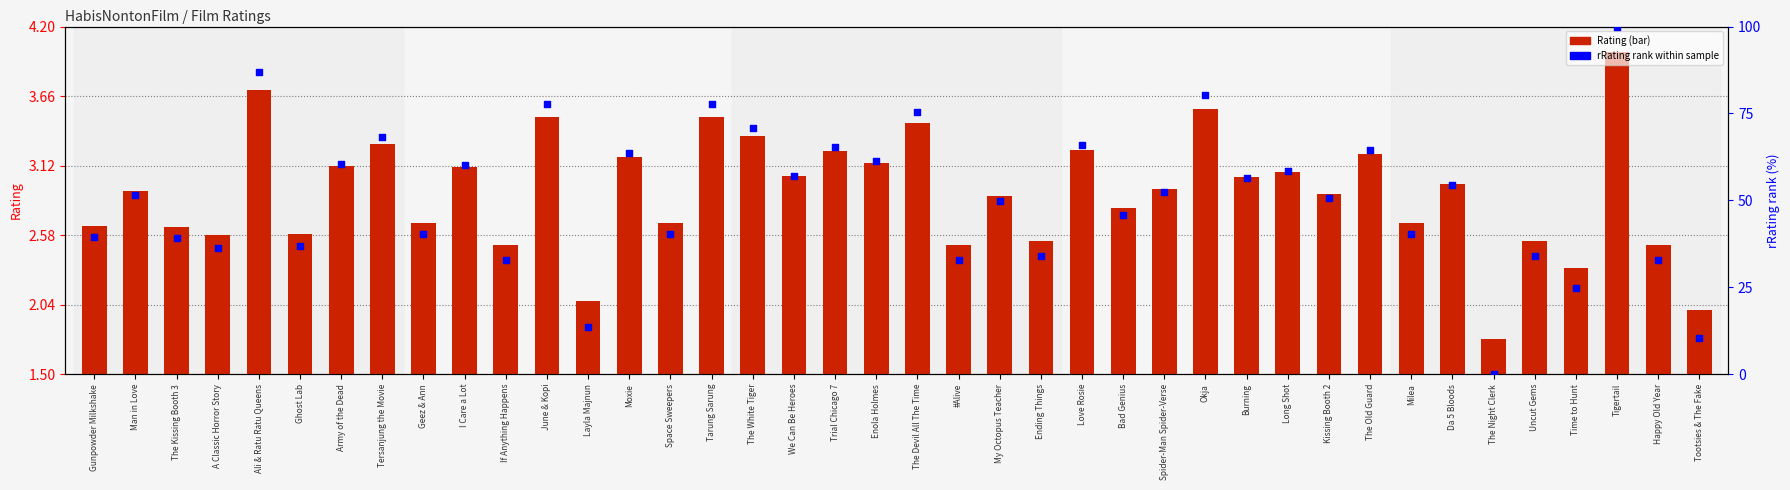

Which series reaches the maximum Y coordinate?

rRating (normalized)